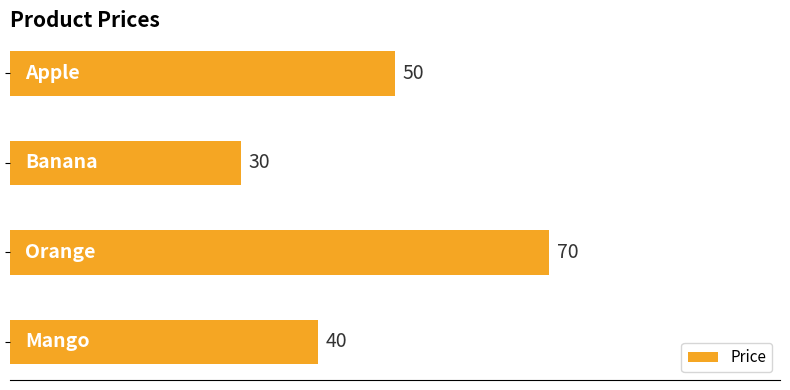

What is the average value?

48